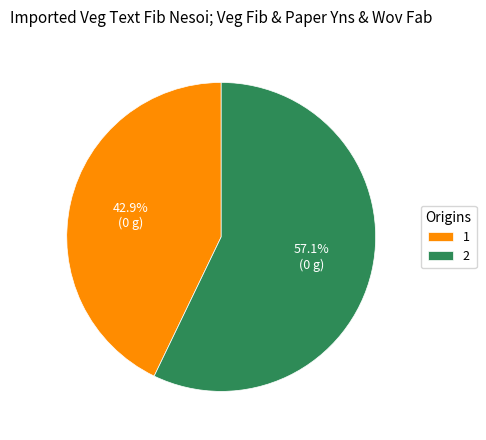

To the nearest percent, what is the combined percentage of 2 and 1?

100%